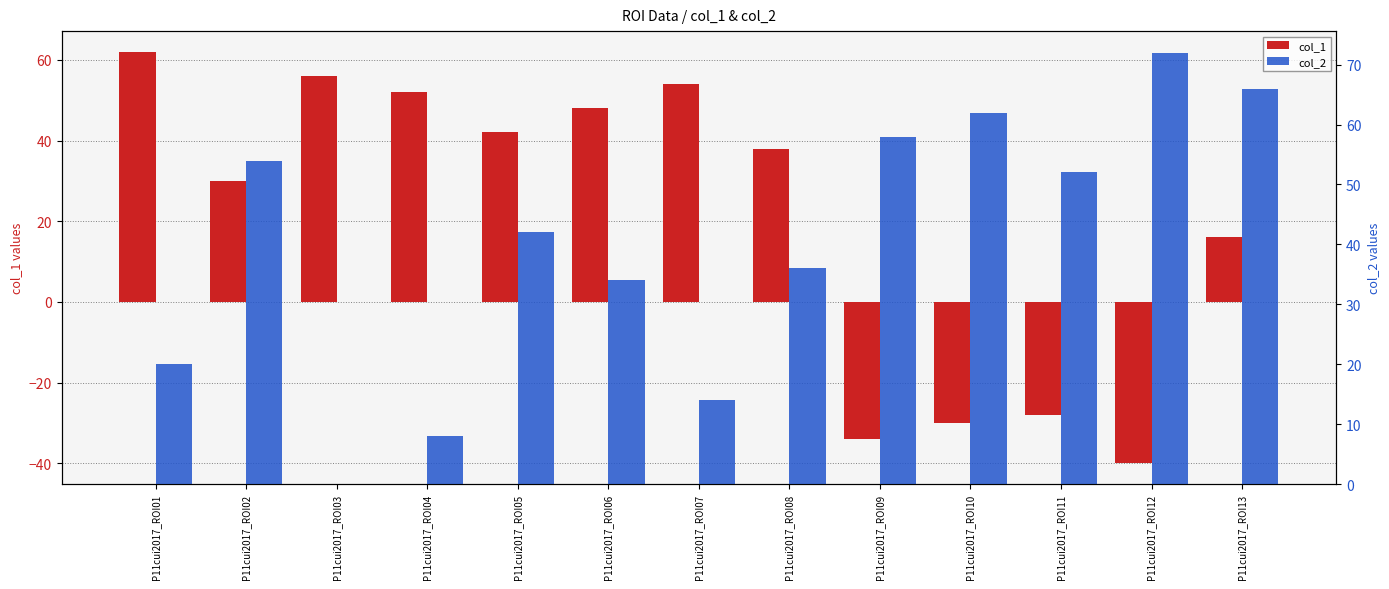

What is the maximum value for col_2?

72